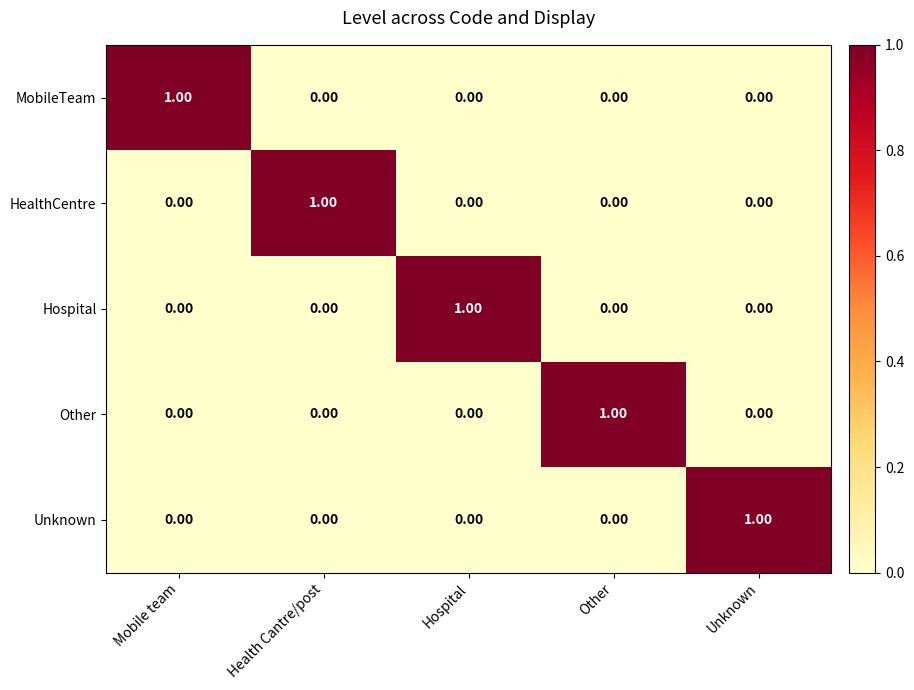

Which category has the highest value in the Other series?

Other